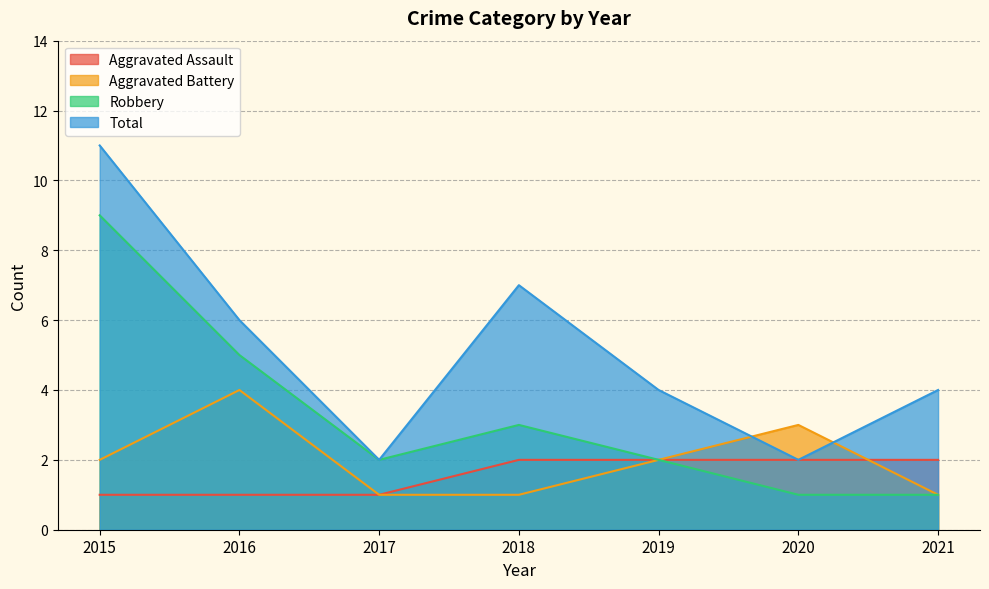

Is the value of Total at 2015 greater than the value of Robbery at 2021?

Yes